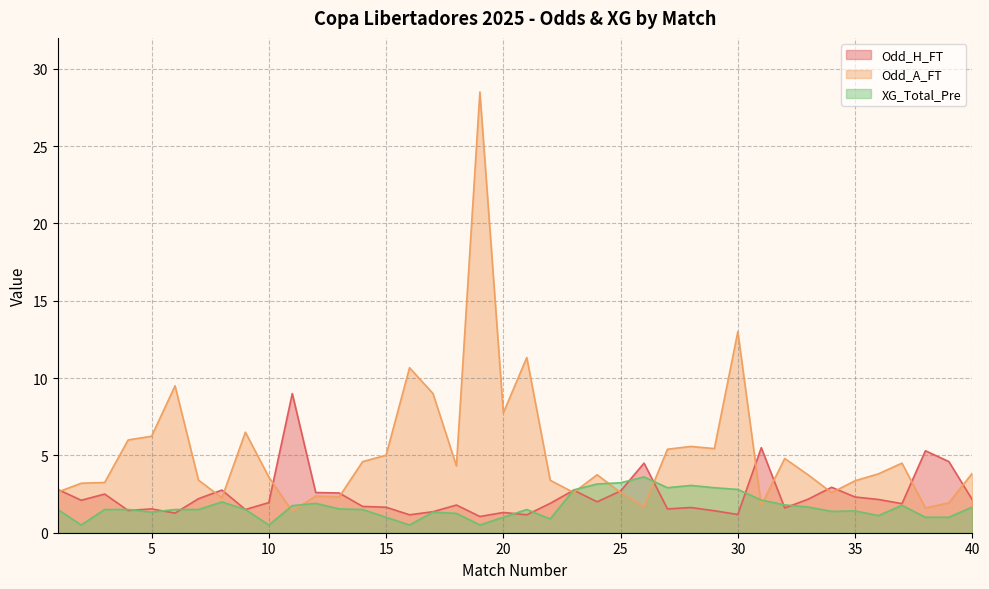

Reading left to right, list all the values displayed in this chart.

Odd_H_FT: 2.8	2.1	2.5	1.4	1.5	1.3	2.2	2.8	1.5	1.9	9.0	2.6	2.6	1.7	1.6	1.2	1.4	1.8	1.1	1.3	1.2	1.9	2.8	2.0	2.7	4.5	1.5	1.6	1.4	1.2	5.5	1.6	2.2	2.9	2.3	2.1	1.9	5.3	4.6	2.1
Odd_A_FT: 2.6	3.2	3.2	6.0	6.2	9.5	3.4	2.3	6.5	3.6	1.4	2.4	2.3	4.6	5.0	10.7	9.0	4.3	28.5	7.8	11.3	3.4	2.6	3.8	2.6	1.7	5.4	5.6	5.4	13.0	1.8	4.8	3.7	2.6	3.4	3.8	4.5	1.6	1.9	3.9
XG_Total_Pre: 1.5	0.5	1.5	1.5	1.3	1.5	1.5	2.0	1.5	0.5	1.8	1.9	1.5	1.5	1.0	0.5	1.3	1.2	0.5	1.0	1.5	0.9	2.8	3.1	3.2	3.6	2.9	3.1	2.9	2.8	2.1	1.8	1.7	1.4	1.4	1.1	1.8	1.0	1.0	1.7